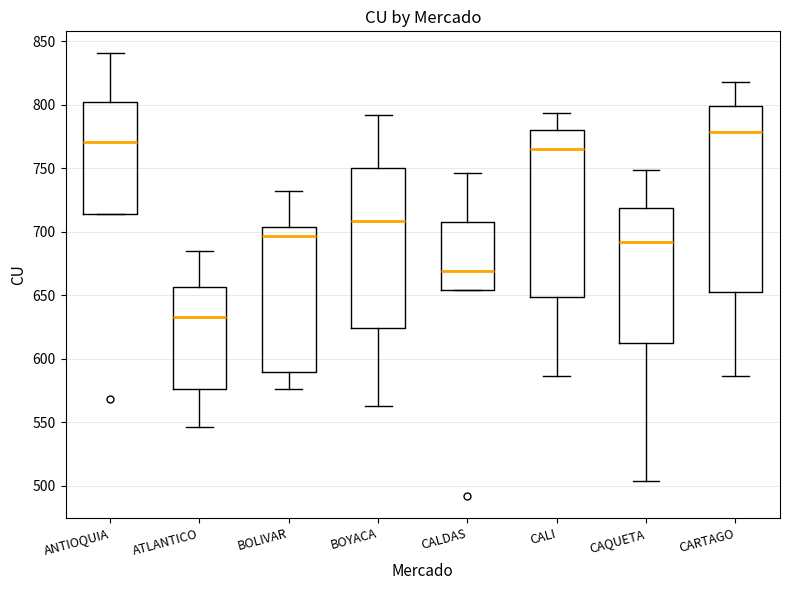

Which box is the tallest, from its lower edge to its upper edge?

CARTAGO